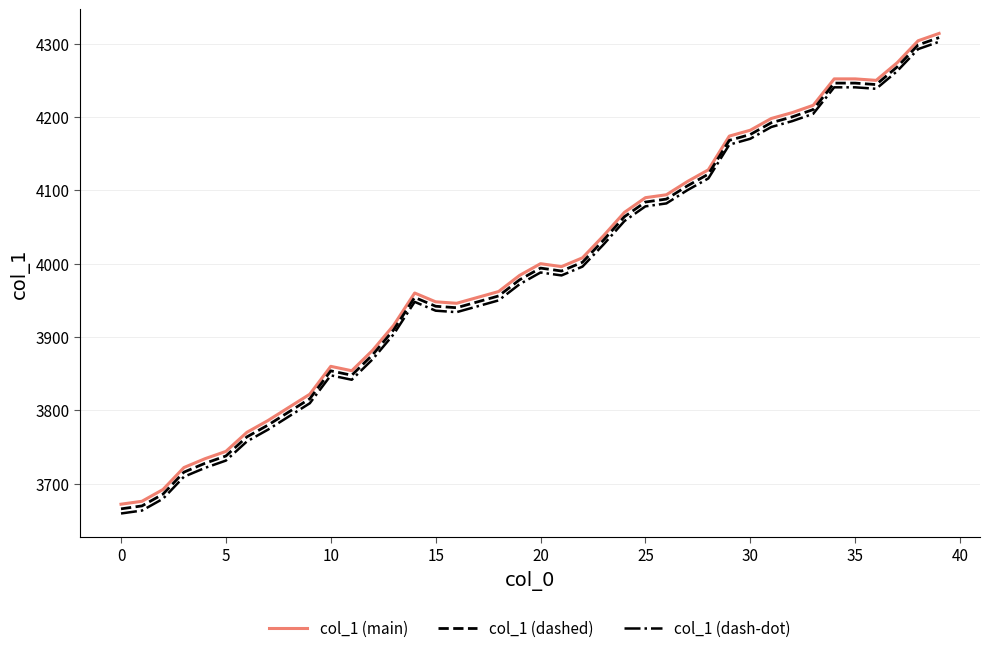

True or false: col_1 (dash-dot) and col_1 (main) cross at least once.

False